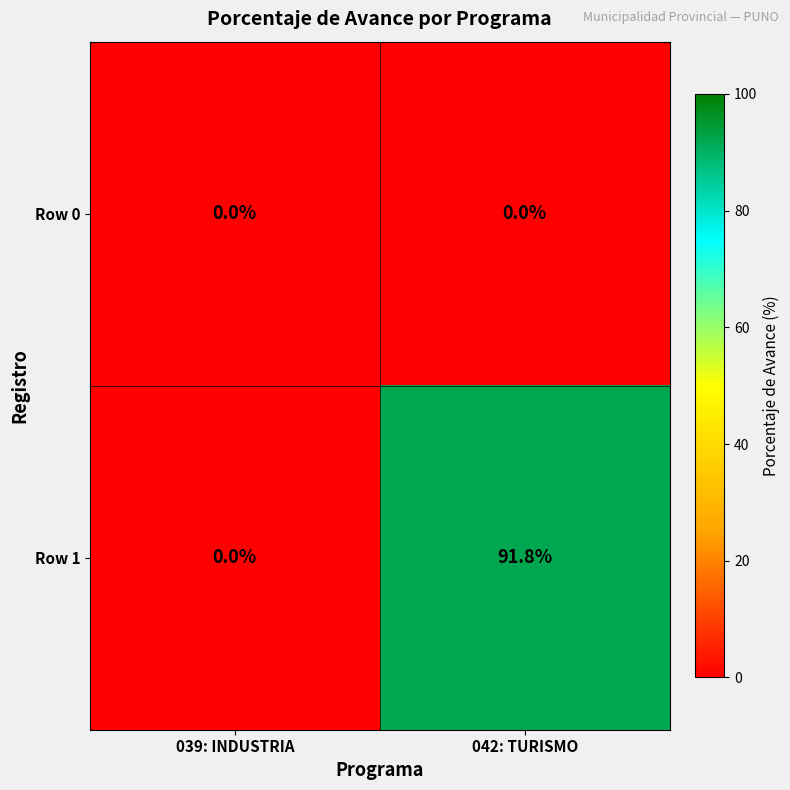

What is the sum of all Row 1 values?

91.8